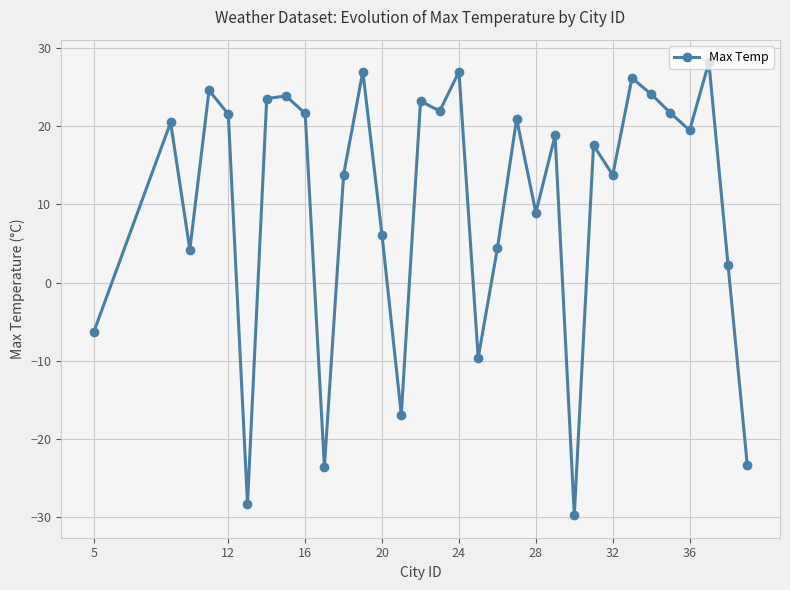

How many positive values are there?

25